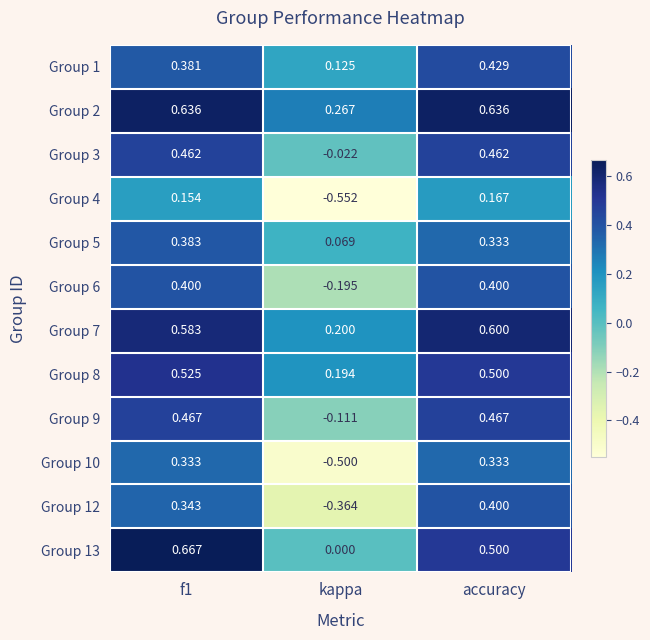

Which category has the highest value in the Group 12 series?

accuracy